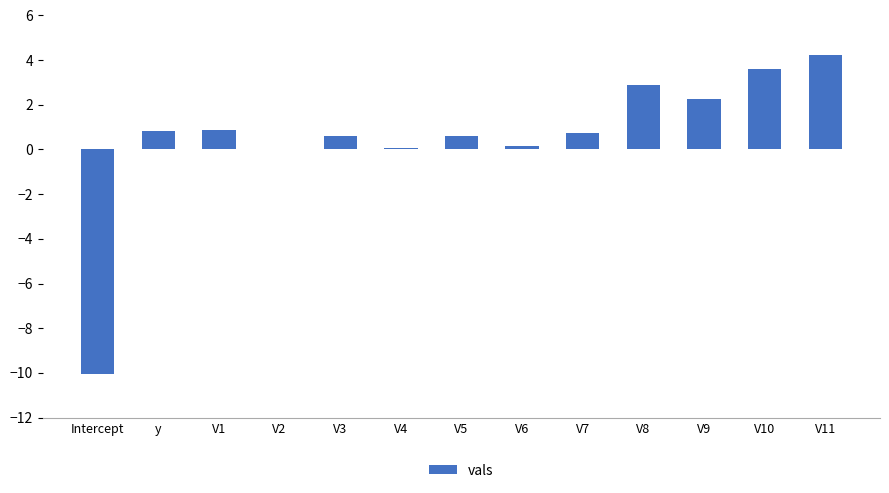

What is the maximum value shown in the chart?

4.2